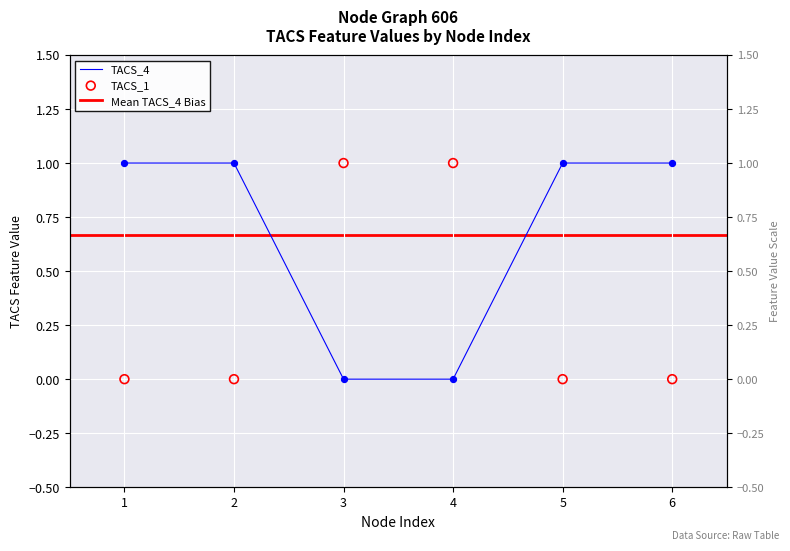

Which series contains the lowest Y value?

TACS_4